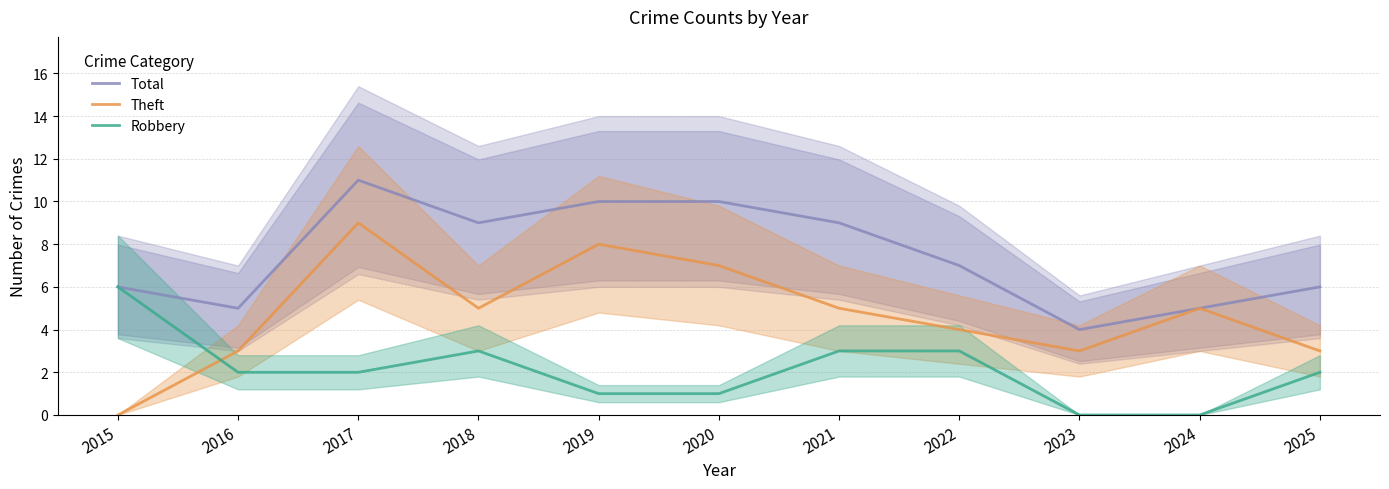

What is the value of the Total point at the 8th from the left?

7